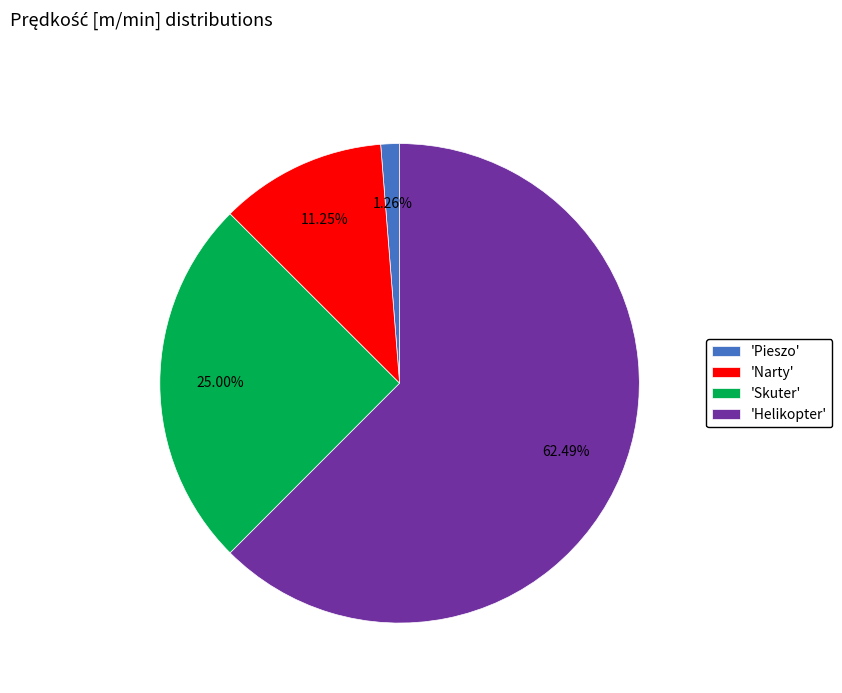

What is the smallest slice in the pie chart?

'Pieszo'